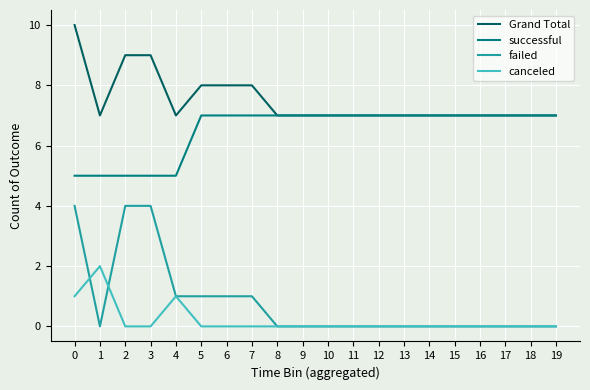

What is the minimum value for successful?

5